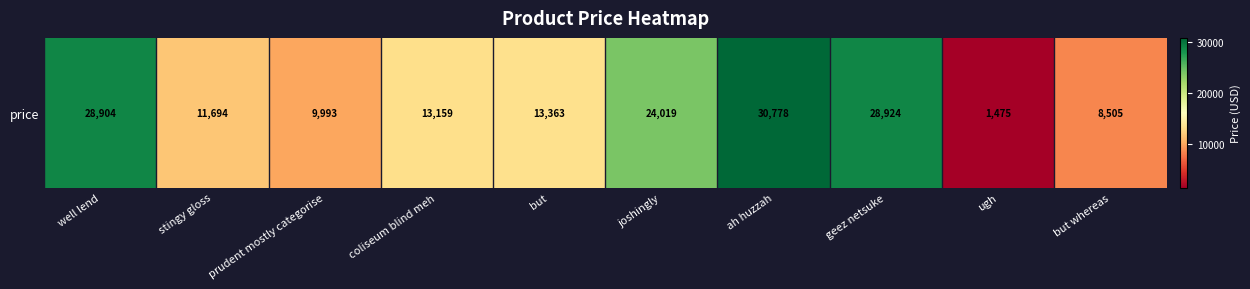

Where is the data nearest to the value 16126?

but